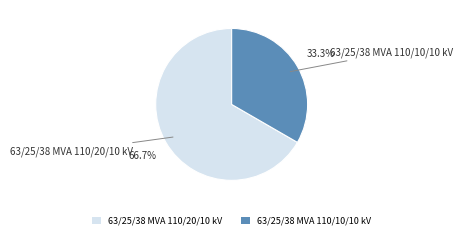

Is there any slice that represents more than half of the pie?

Yes